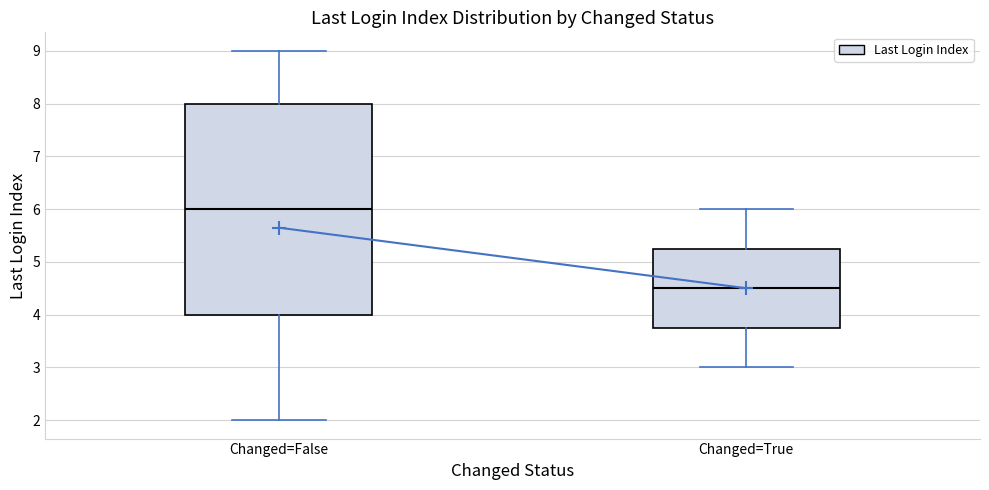

Which box has the highest median line?

Changed=False